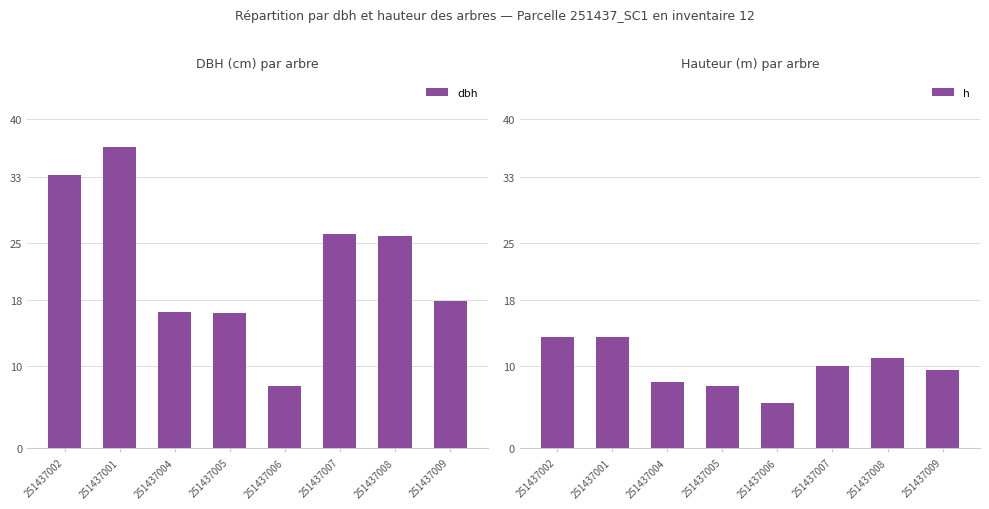

What is the label of the 6th bar from the right?

251437004